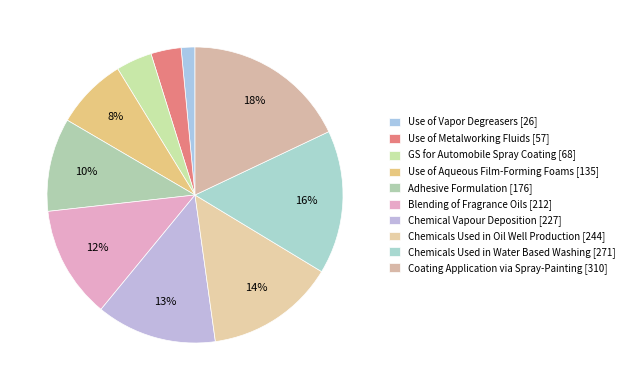

What is the change in value from Use of Vapor Degreasers to Blending of Fragrance Oils?

+186